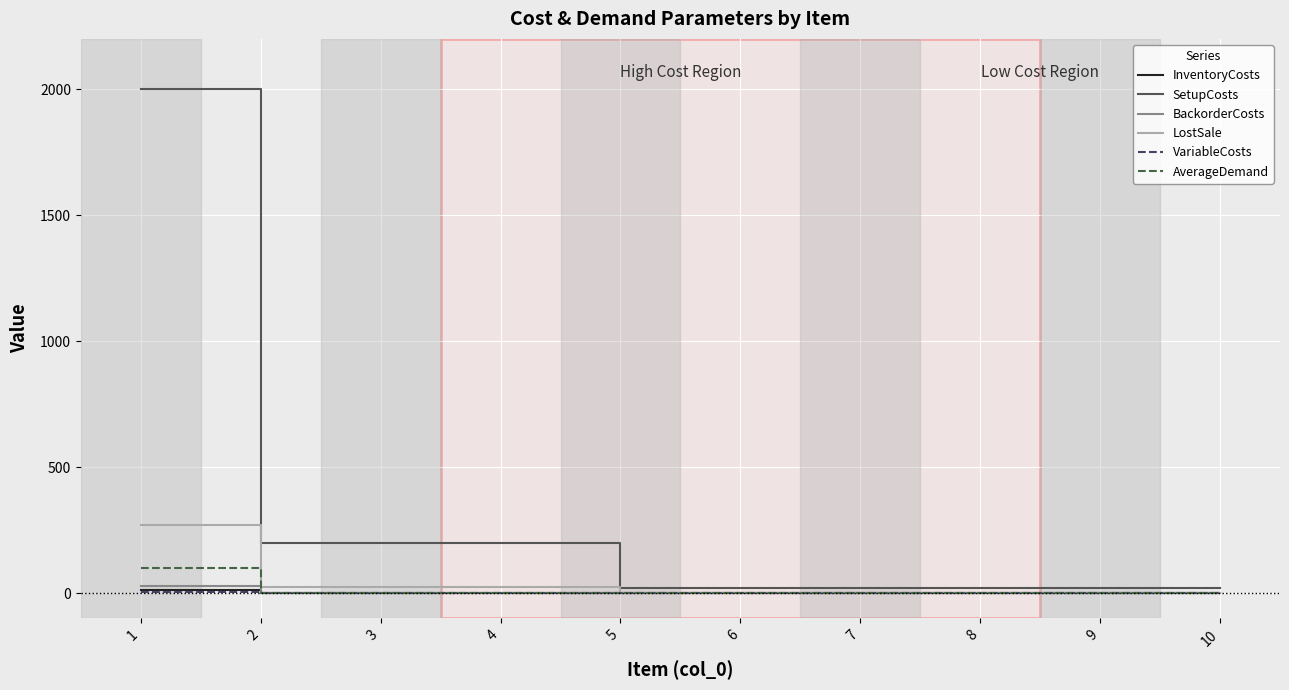

Which series has the widest spread of values?

SetupCosts